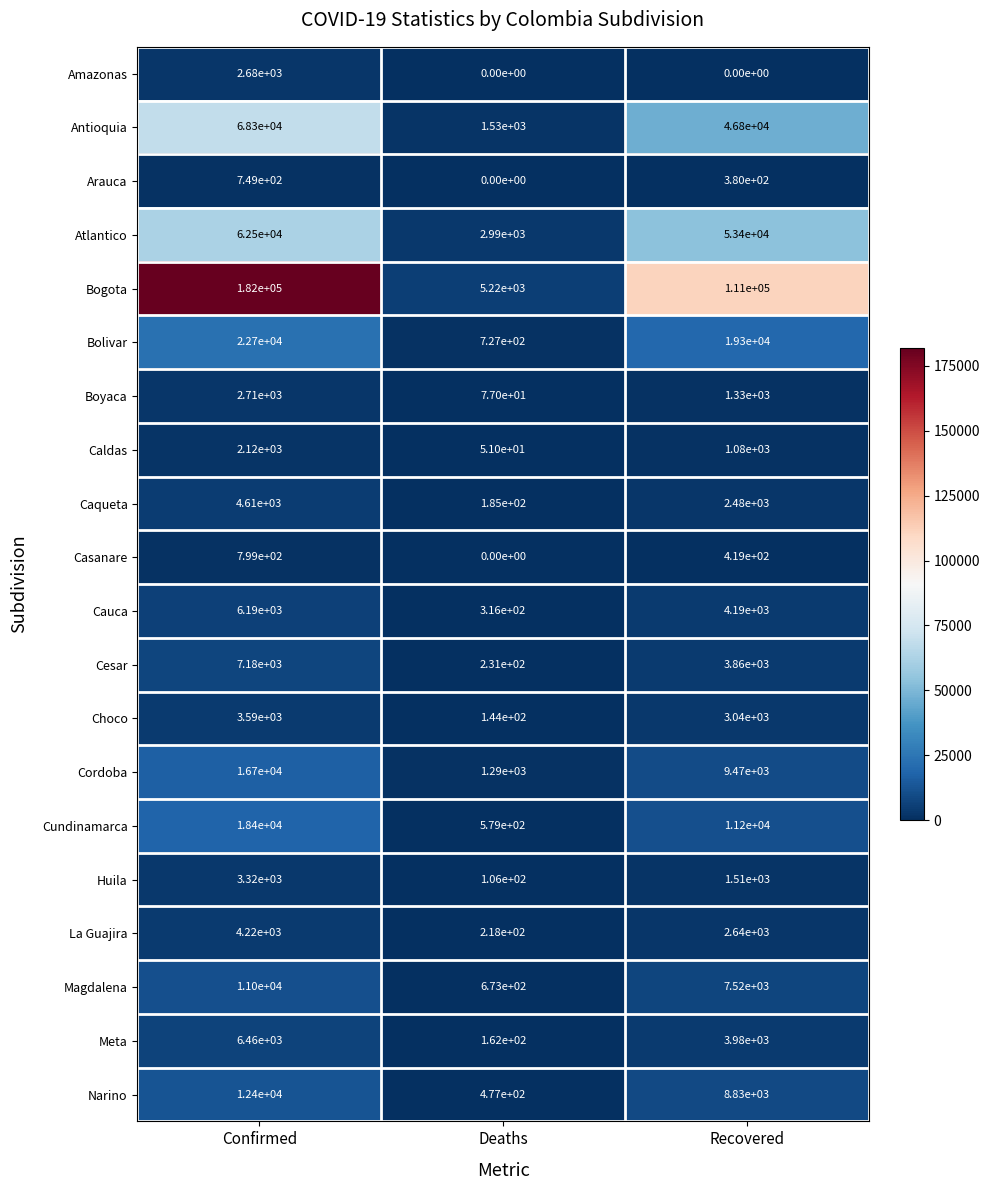

At which label does Antioquia reach its peak?

Confirmed